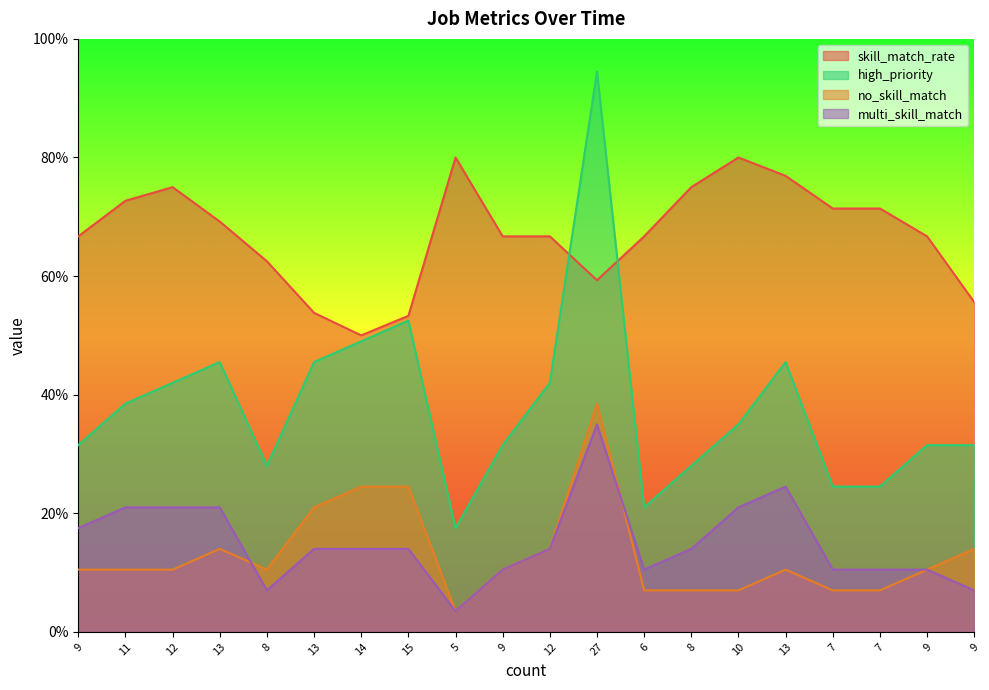

What is the spread (max minus min) of values at 9?

56.2